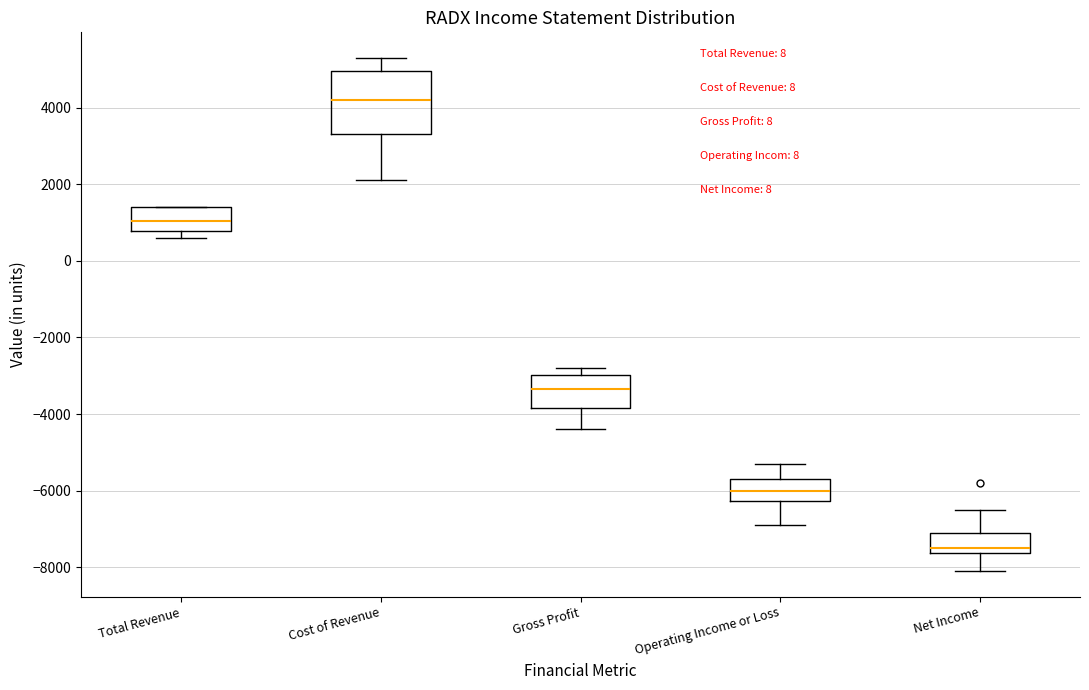

Reading left to right, transcribe this box plot: for each box, give where its median line is, the range the box spans, and where its two whiskers end, as read against the y-axis. The values are not printed on the chart, so give them approximately, as read against the axis.

Total Revenue: median 1000, box 800 to 1400, whiskers 600 to 1400
Cost of Revenue: median 4200, box 3400 to 5000, whiskers 2200 to 5400
Gross Profit: median -3400, box -3800 to -3000, whiskers -4400 to -2800
Operating Income or Loss: median -6000, box -6200 to -5600, whiskers -6800 to -5200
Net Income: median -7400, box -7600 to -7000, whiskers -8000 to -6400